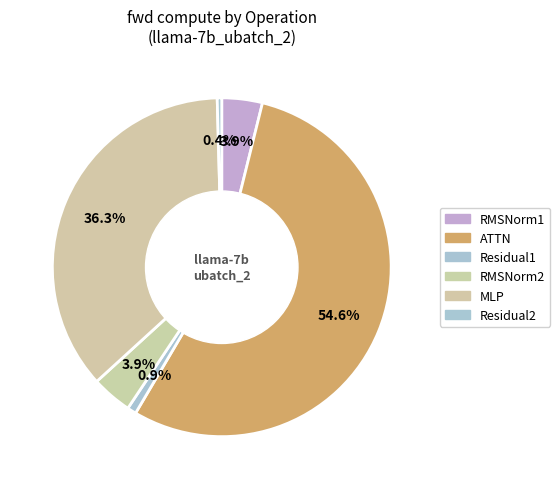

To the nearest percent, what is the difference between the largest and smallest slice percentages?

54%